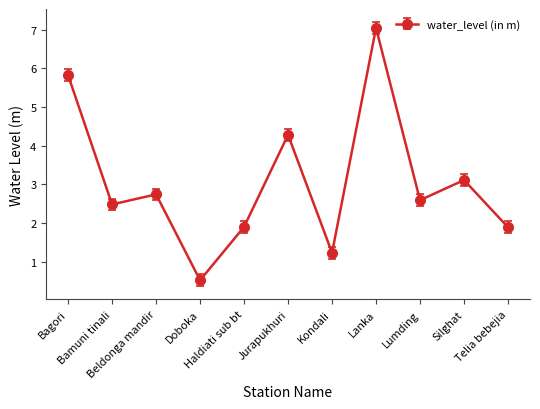

Does the chart have visible grid lines?

No